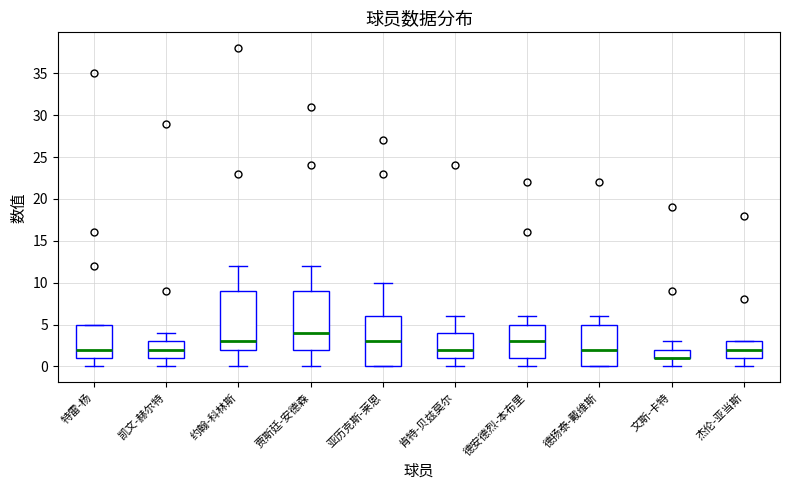

Reading left to right, transcribe this box plot: for each box, give where its median line is, the range the box spans, and where its two whiskers end, as read against the y-axis. The values are not printed on the chart, so give them approximately, as read against the axis.

特雷-杨: median 2, box 1 to 5, whiskers 0 to 5
凯文-赫尔特: median 2, box 1 to 3, whiskers 0 to 4
约翰-科林斯: median 3, box 2 to 9, whiskers 0 to 12
贾斯廷-安德森: median 4, box 2 to 9, whiskers 0 to 12
亚历克斯-莱恩: median 3, box 0 to 6, whiskers 0 to 10
肯特-贝兹莫尔: median 2, box 1 to 4, whiskers 0 to 6
德安德烈-本布里: median 3, box 1 to 5, whiskers 0 to 6
德扬泰-戴维斯: median 2, box 0 to 5, whiskers 0 to 6
文斯-卡特: median 1 (drawn on the box's lower edge), box 1 to 2, whiskers 0 to 3
杰伦-亚当斯: median 2, box 1 to 3, whiskers 0 to 3